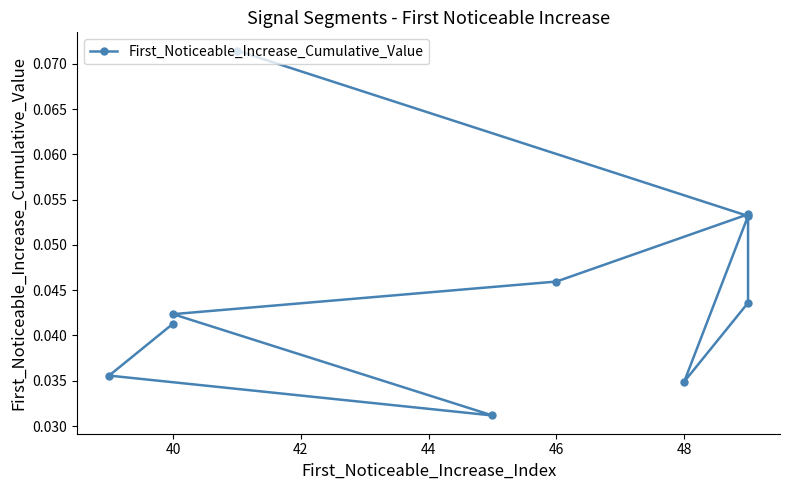

How many interior local peaks (higher than both neighbors) does the data have?

1